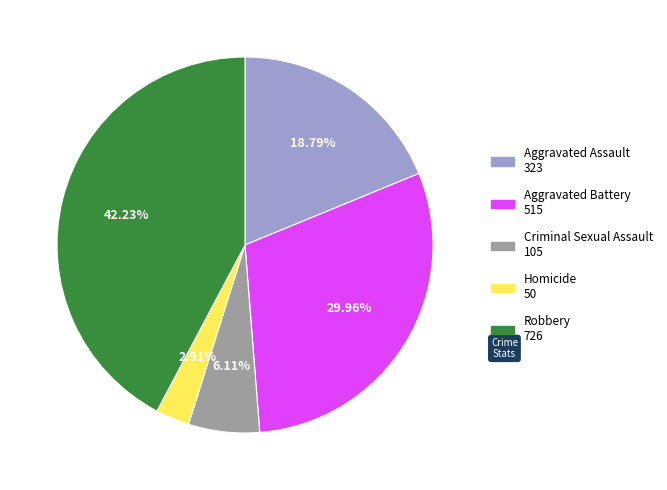

Rank the categories by value from lowest to highest.

Homicide, Criminal Sexual Assault, Aggravated Assault, Aggravated Battery, Robbery